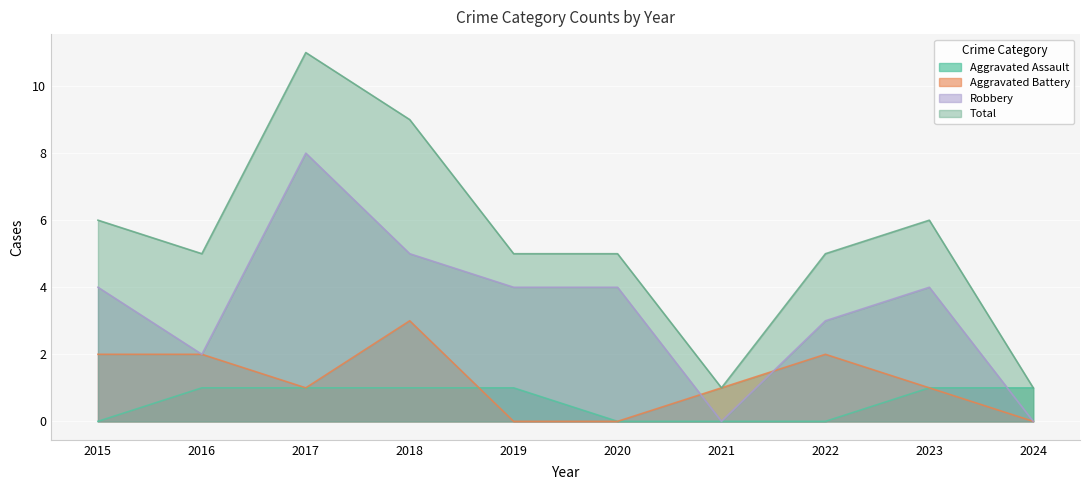

How many lines are shown in the chart?

4